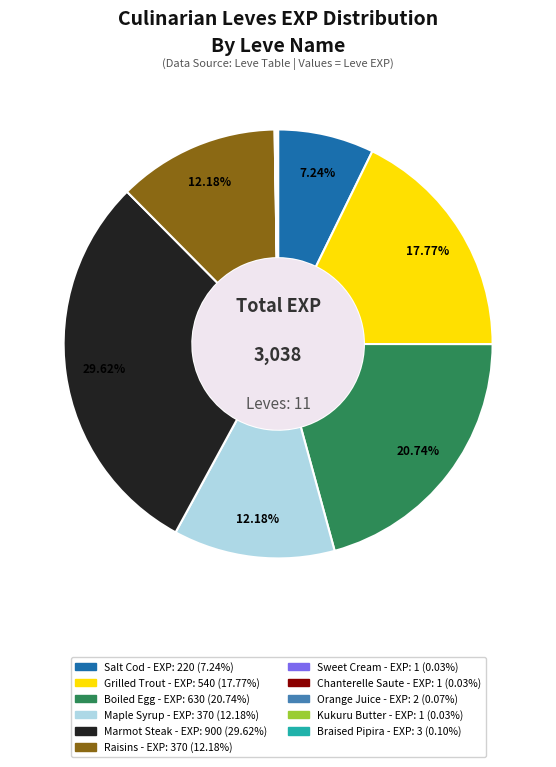

Does Salt Cod account for over 50% of the chart?

No